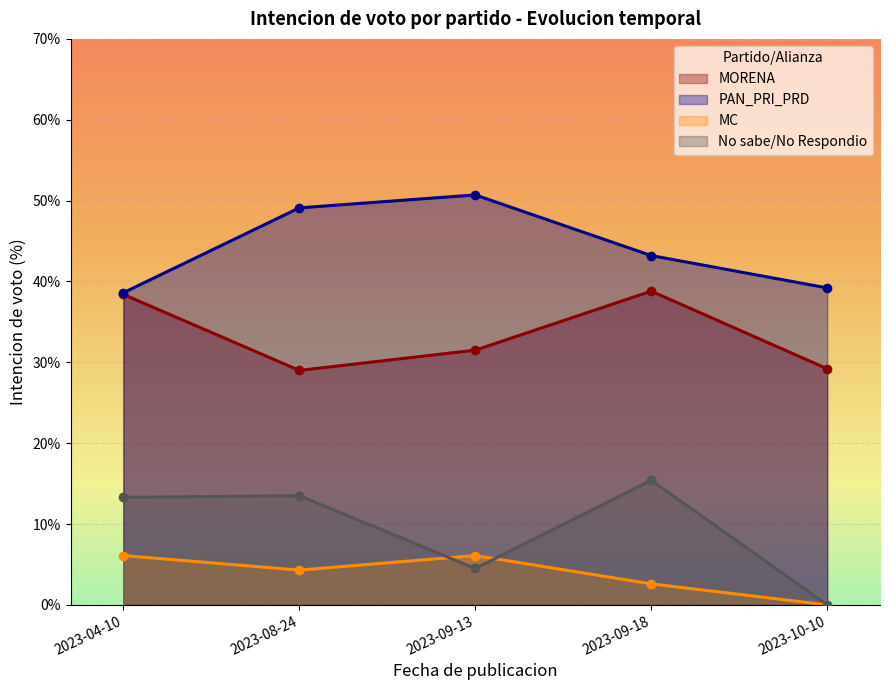

What are all the series names shown in the legend?

MORENA, PAN_PRI_PRD, MC, No sabe/No Respondio